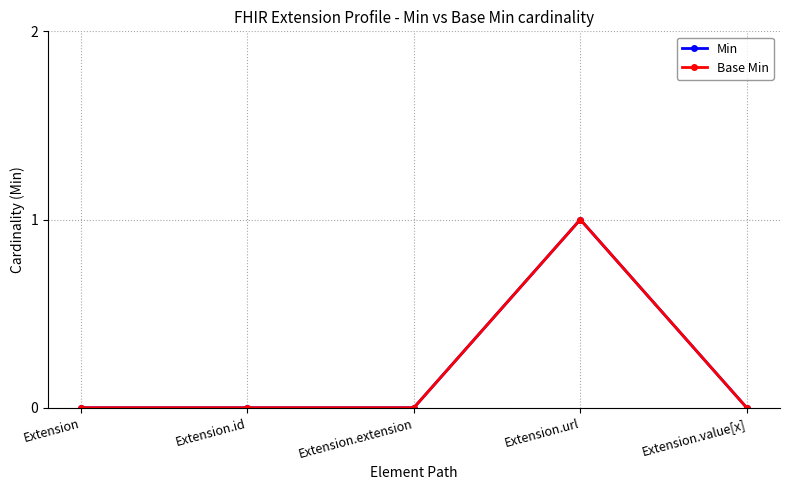

Does the chart have visible grid lines?

Yes